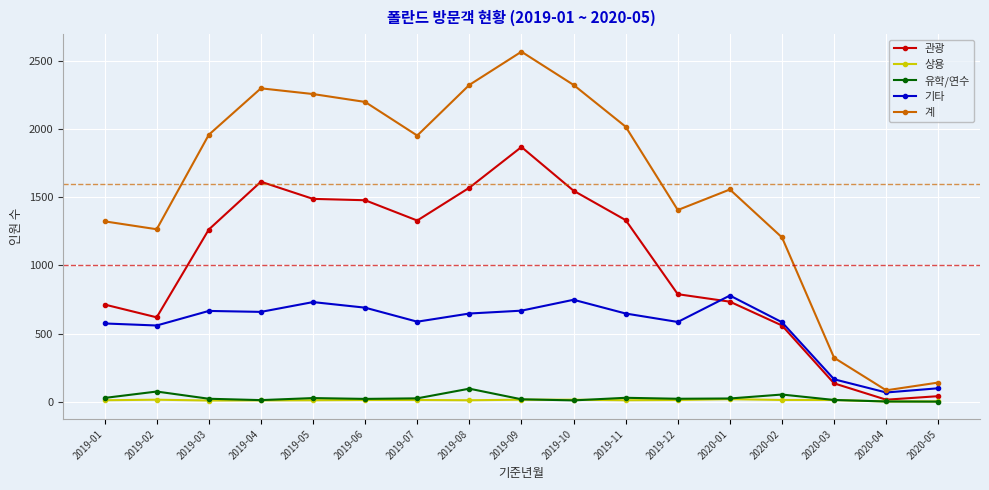

What is the highest value of the 유학/연수 series?

95